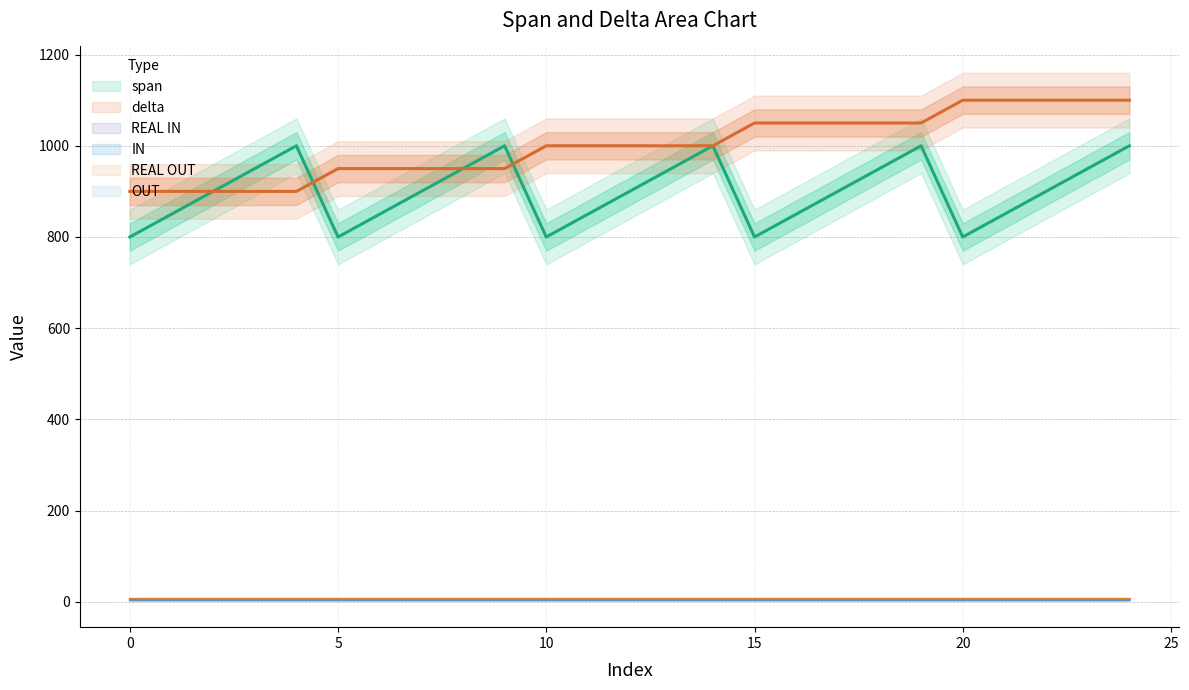

Rank the series at 8 from lowest to highest value.

IN, OUT, REAL IN, REAL OUT, span, delta